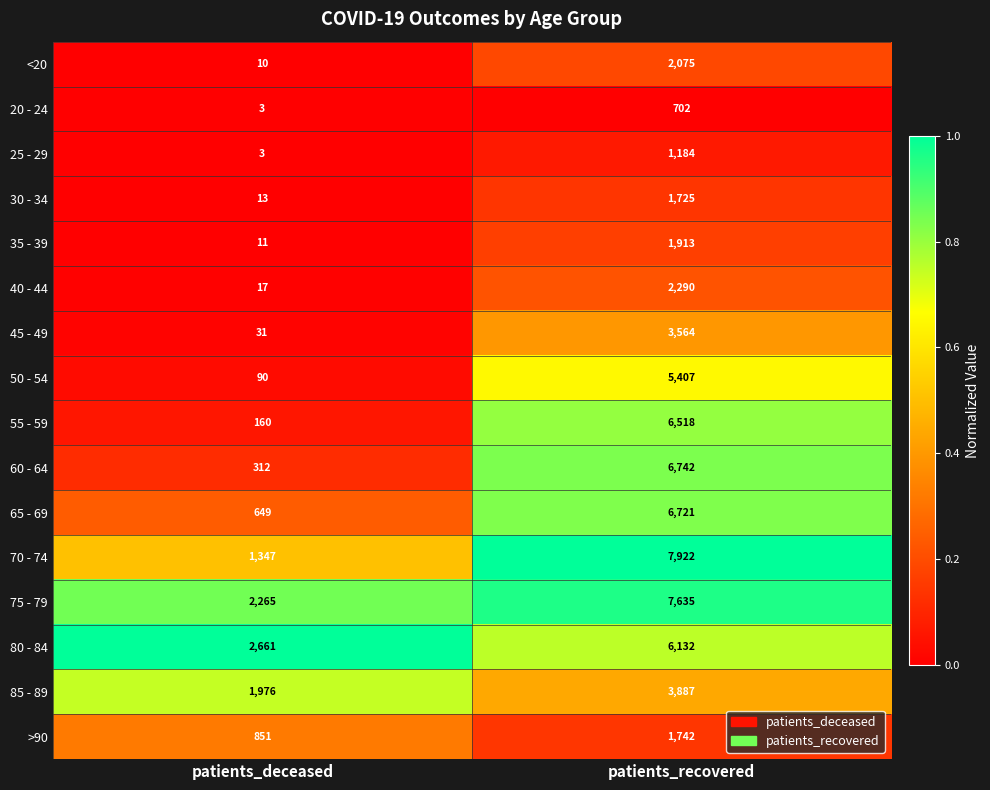

The value of 30 - 34 at patients_recovered is 2377. True or false?

False